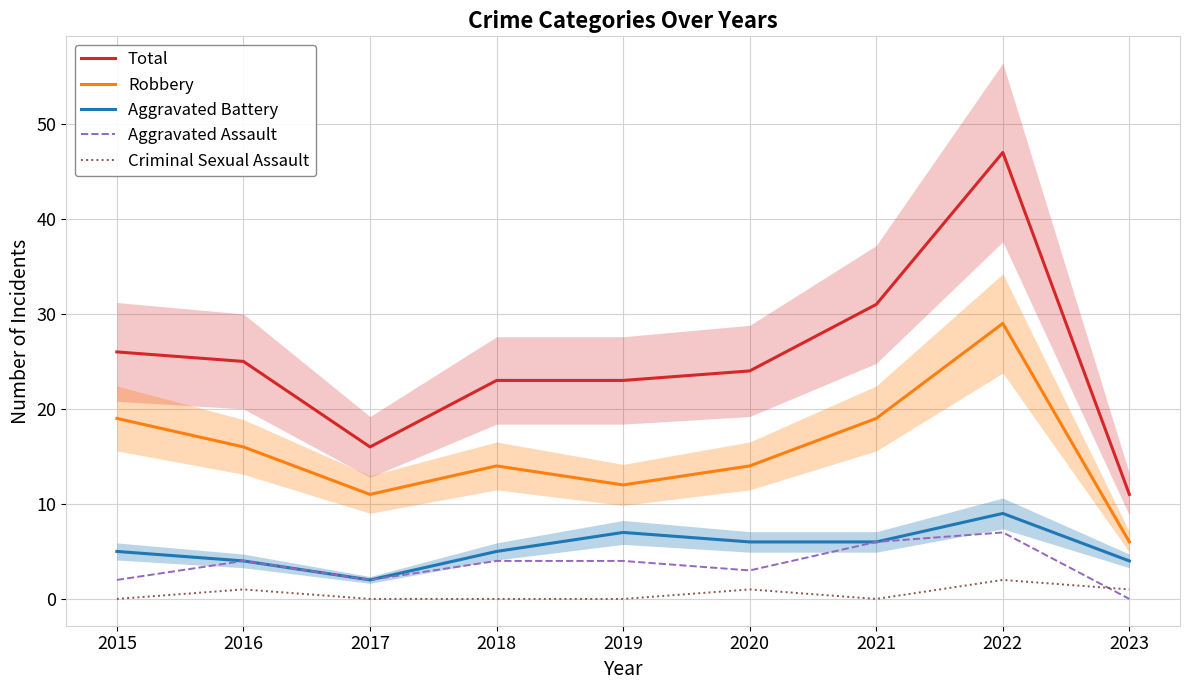

What is the average value of the Criminal Sexual Assault series?

1